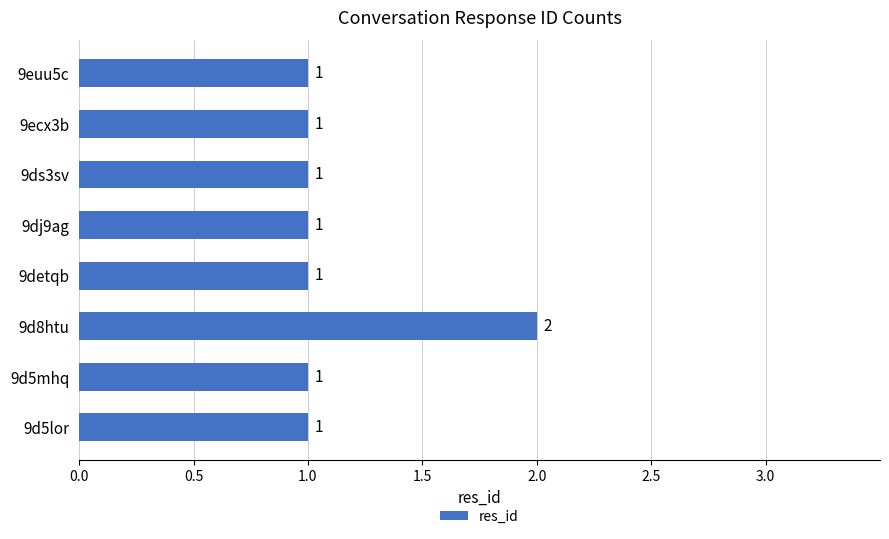

What is the ratio of the value at 9dj9ag to the value at 9d5lor?

1.0